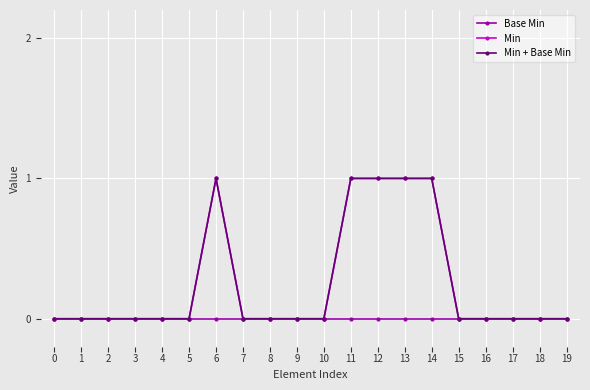

Is this an area chart (filled region under the line)?

No